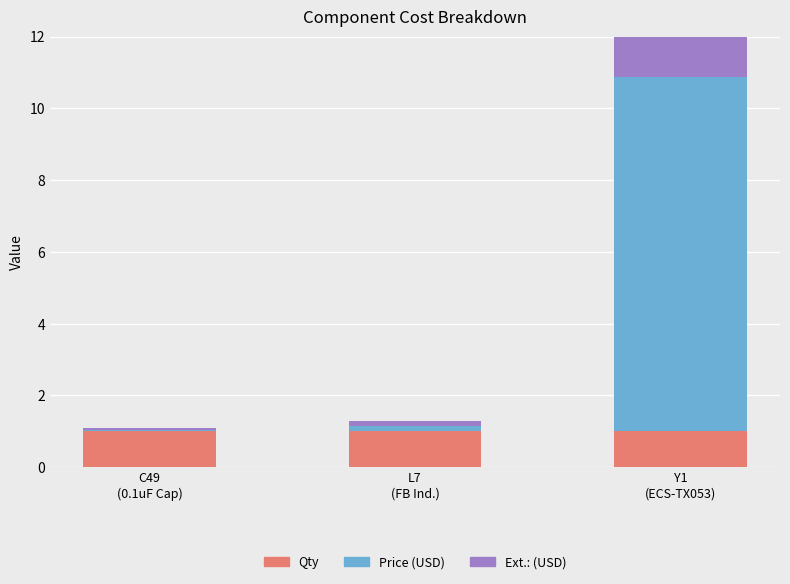

Where is Ext.: (USD) nearest to the value 4?

L7
(FB Ind.)